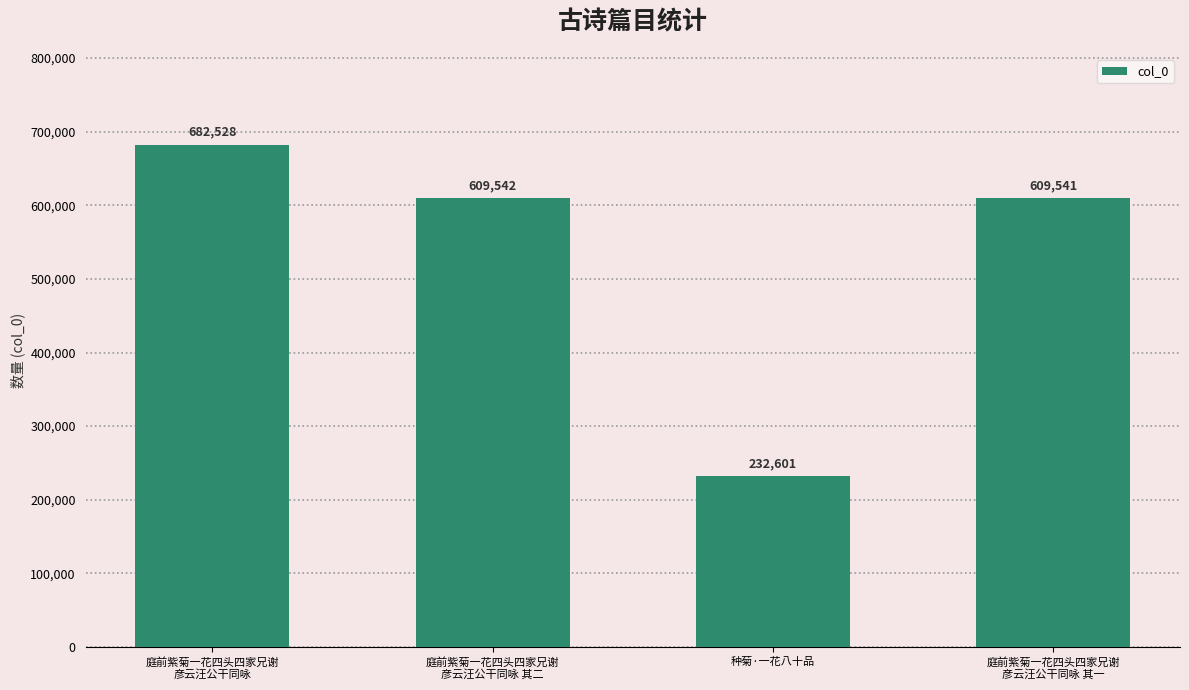

Where does the data first go above 609542?

庭前紫菊一花四头四家兄谢
彦云汪公干同咏